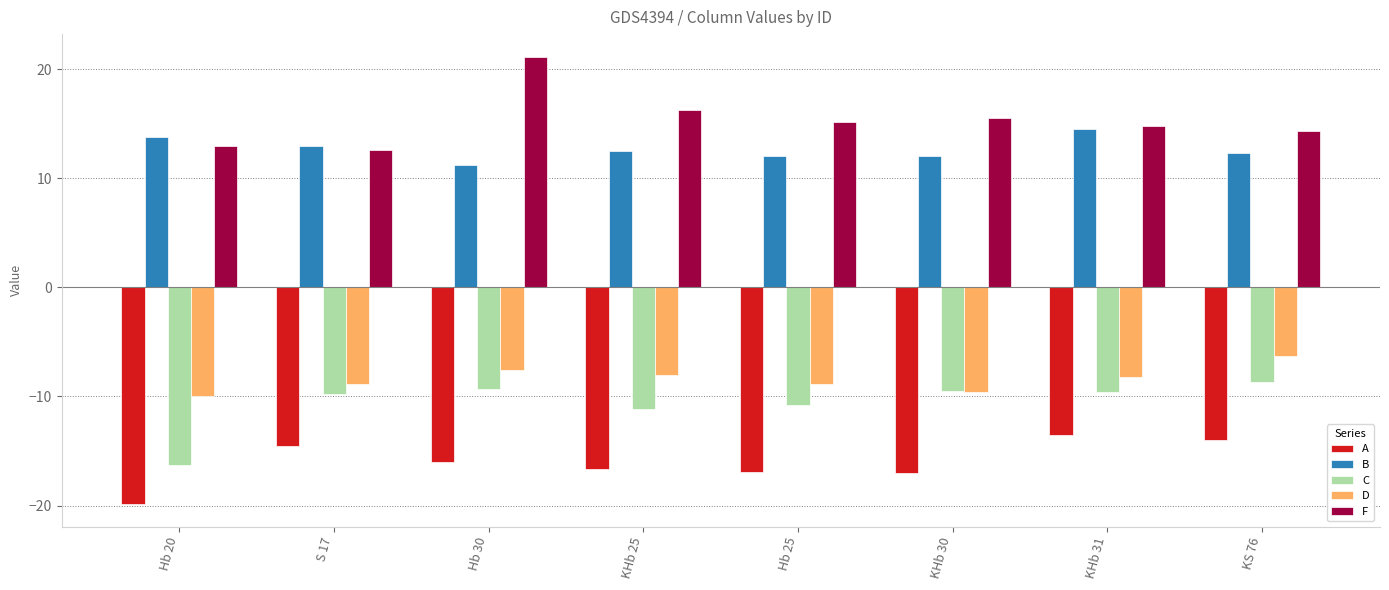

What is the spread (max minus min) of values at Hb 30?

37.1